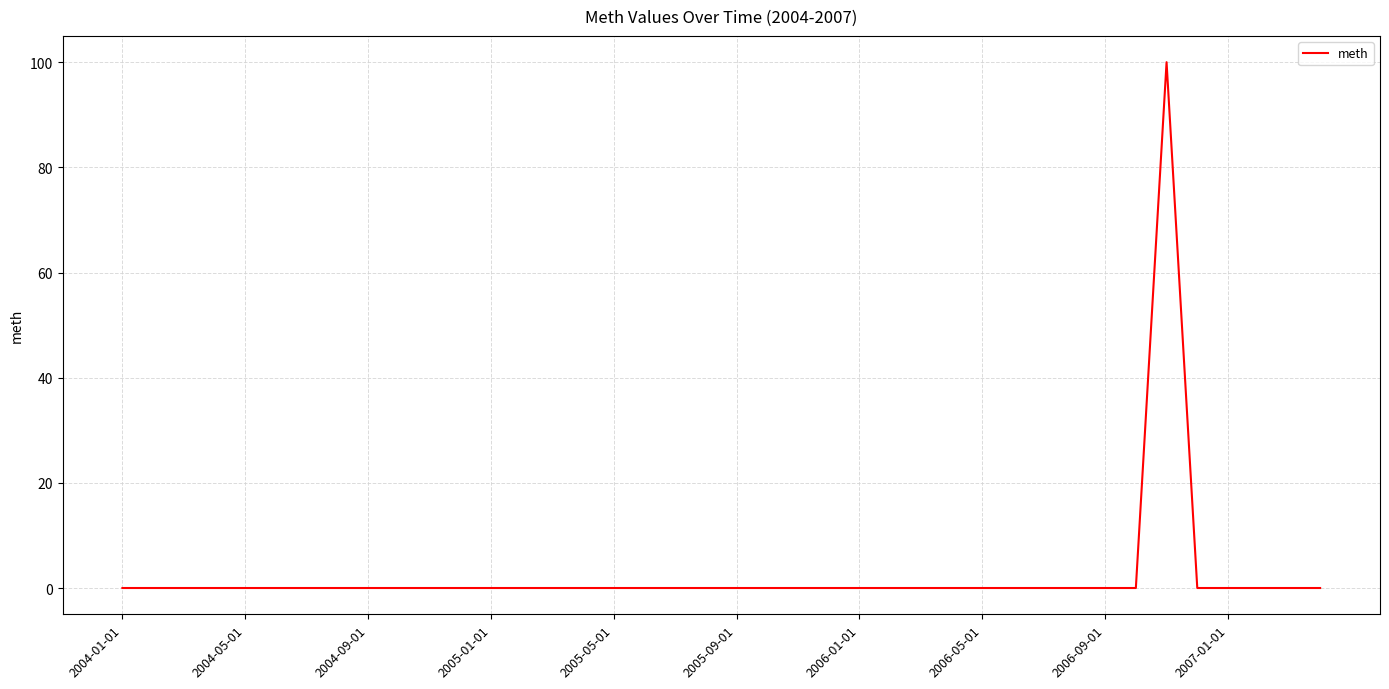

What is the greatest value displayed?

100